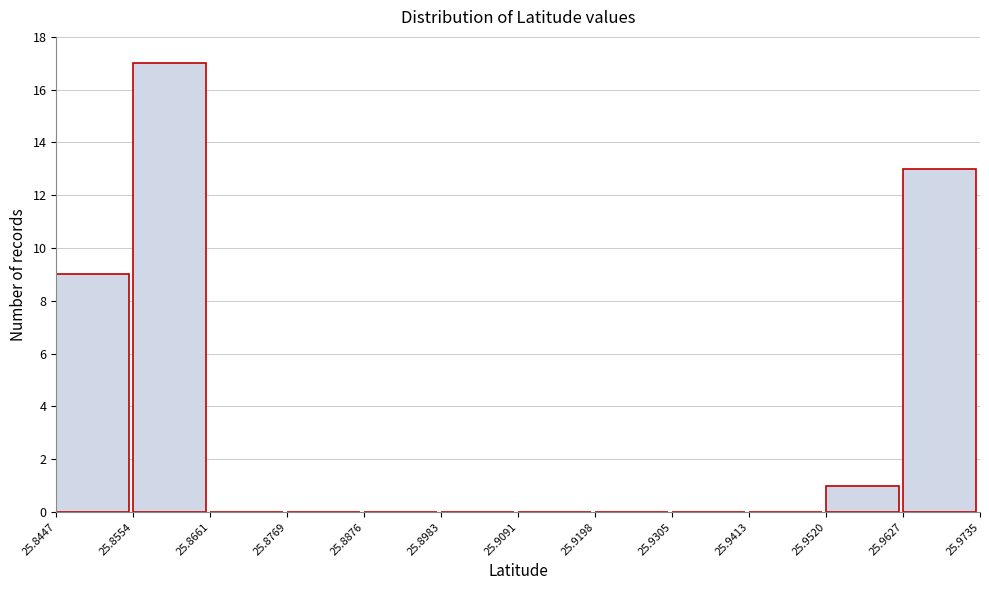

Reading left to right, list every bar in this chart as the range it spans on the x-axis followed by its height. The values are not printed on the chart, so give them approximately, as read against the axis.

25.8447 to 25.8554: 9
25.8554 to 25.8661: 17
25.8661 to 25.8769: 0
25.8769 to 25.8876: 0
25.8876 to 25.8983: 0
25.8983 to 25.9091: 0
25.9091 to 25.9198: 0
25.9198 to 25.9305: 0
25.9305 to 25.9413: 0
25.9413 to 25.9520: 0
25.9520 to 25.9627: 1
25.9627 to 25.9735: 13